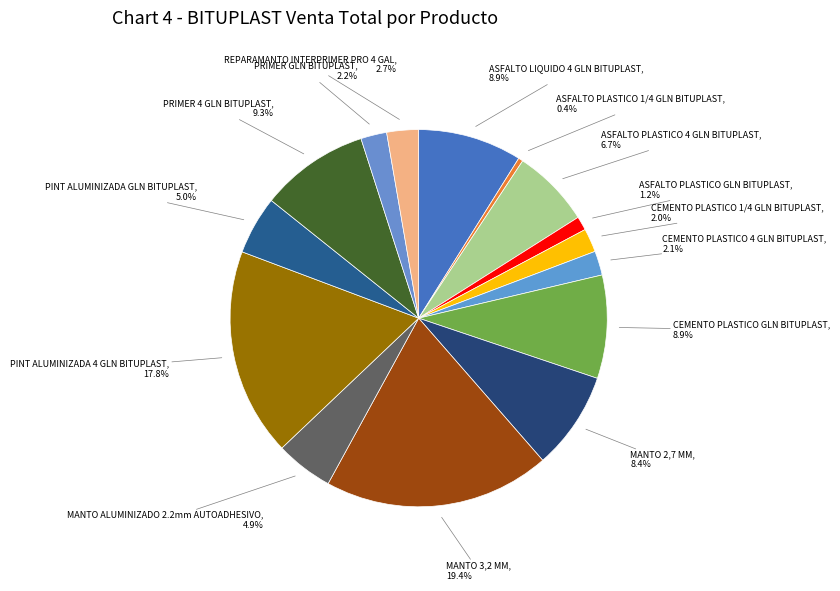

To the nearest percent, what percentage of the pie is PINT ALUMINIZADA GLN BITUPLAST?

5%